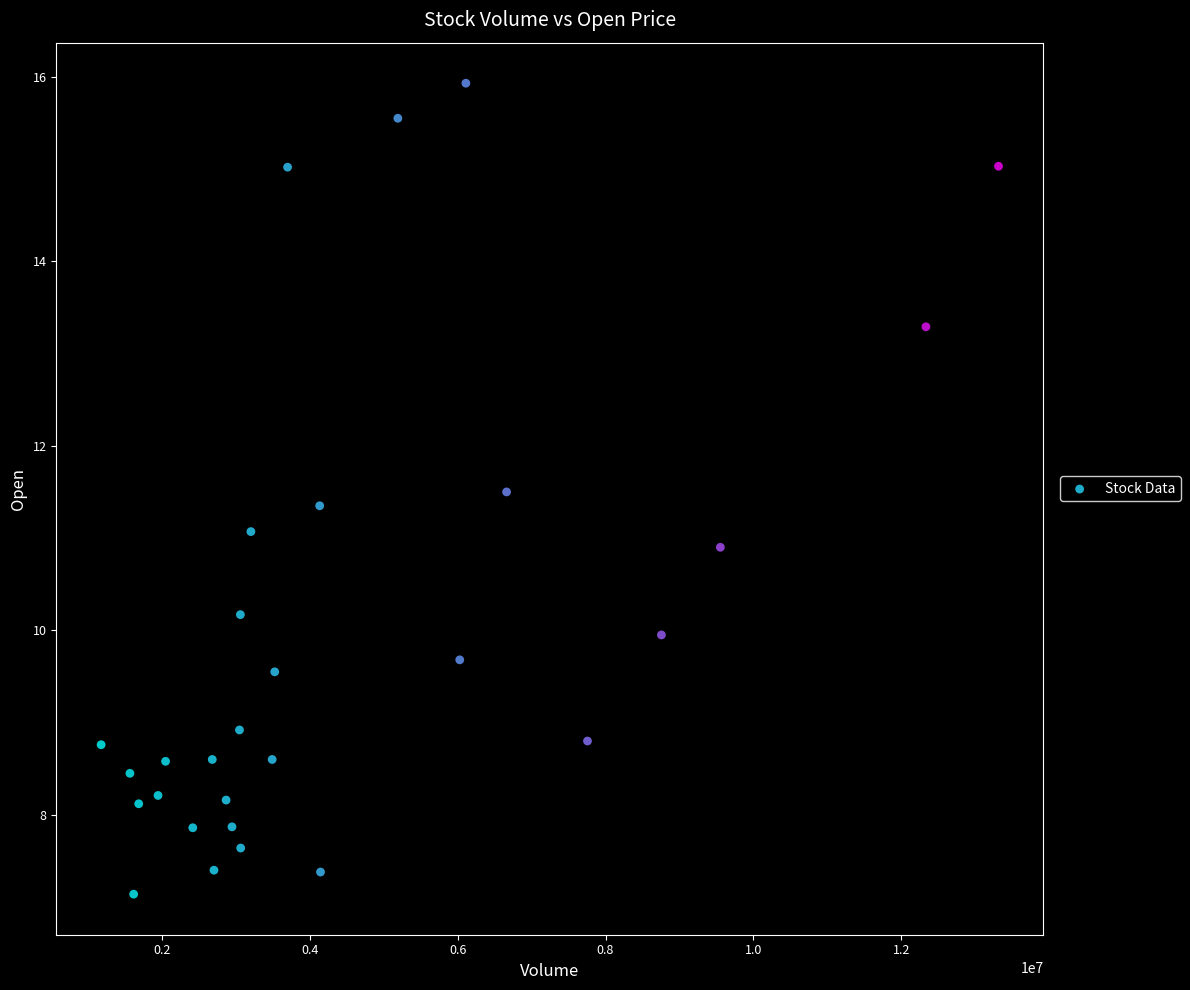

What is the range of Y values (max minus min)?

8.8